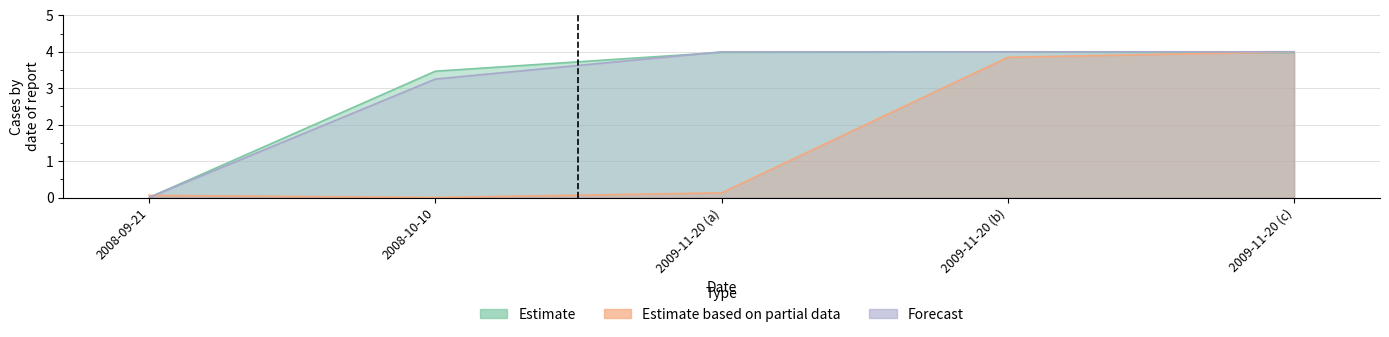

Does the chart display data point markers on the line(s)?

No